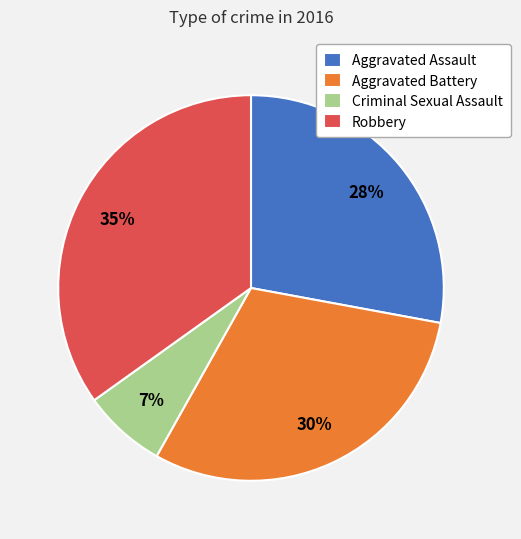

To the nearest percent, what is the difference between the largest and smallest slice percentages?

28%